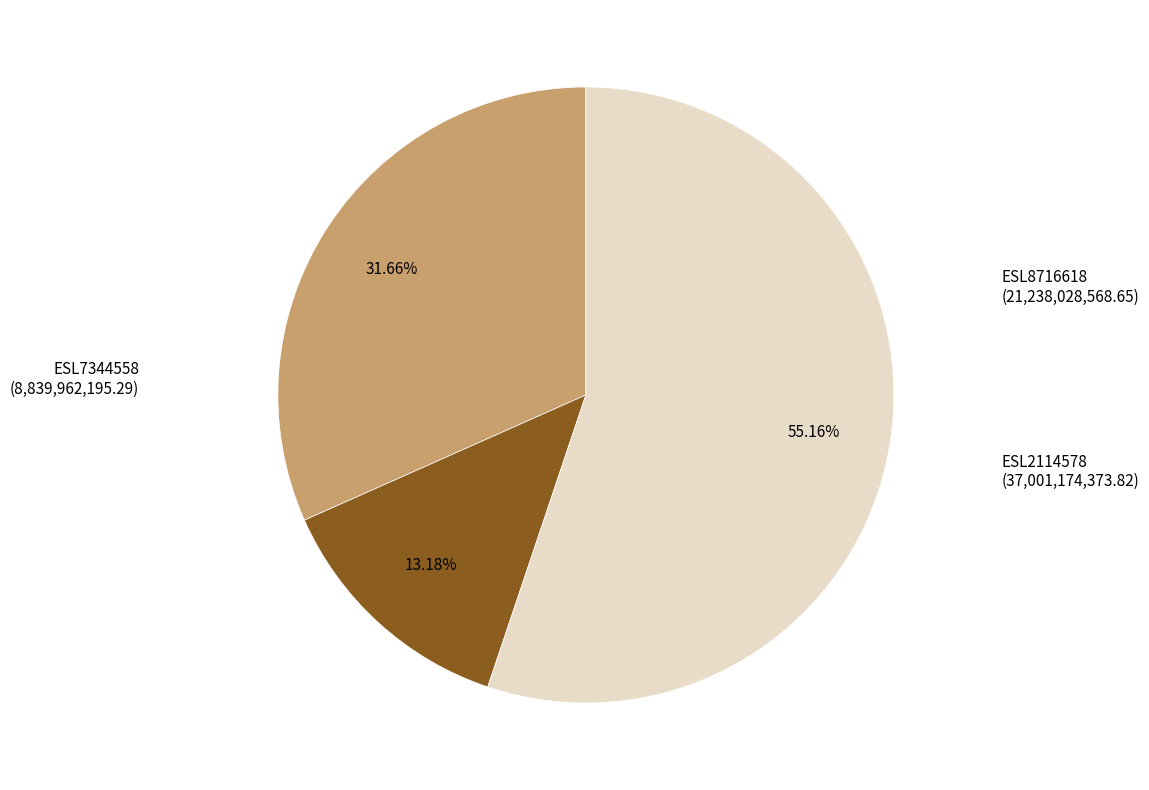

Is there a majority slice in this chart?

Yes